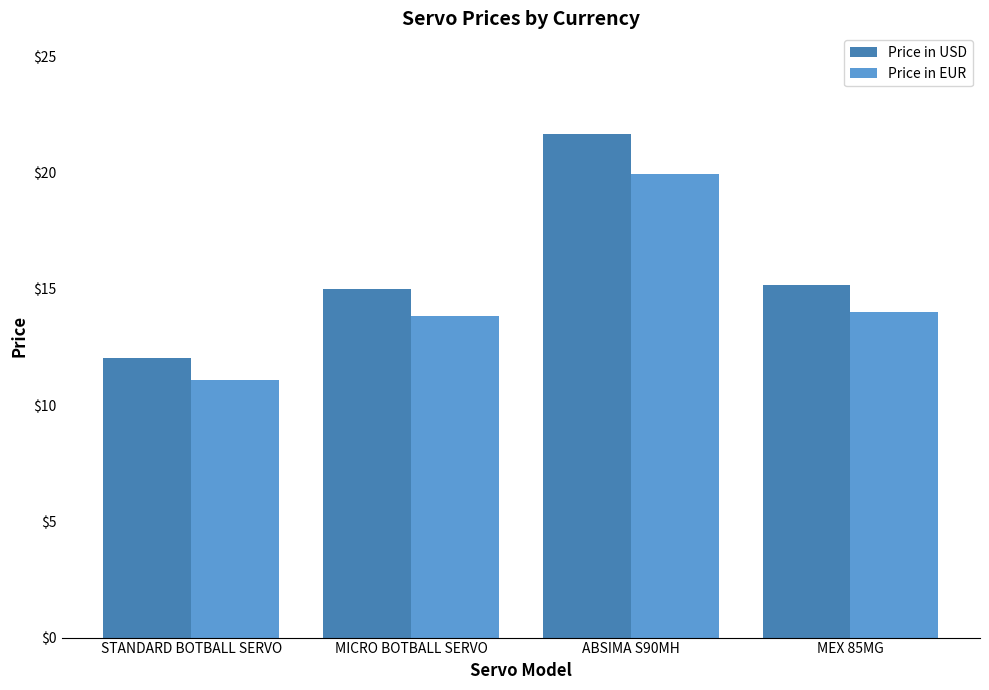

What is the spread (max minus min) of values at ABSIMA S90MH?

1.7